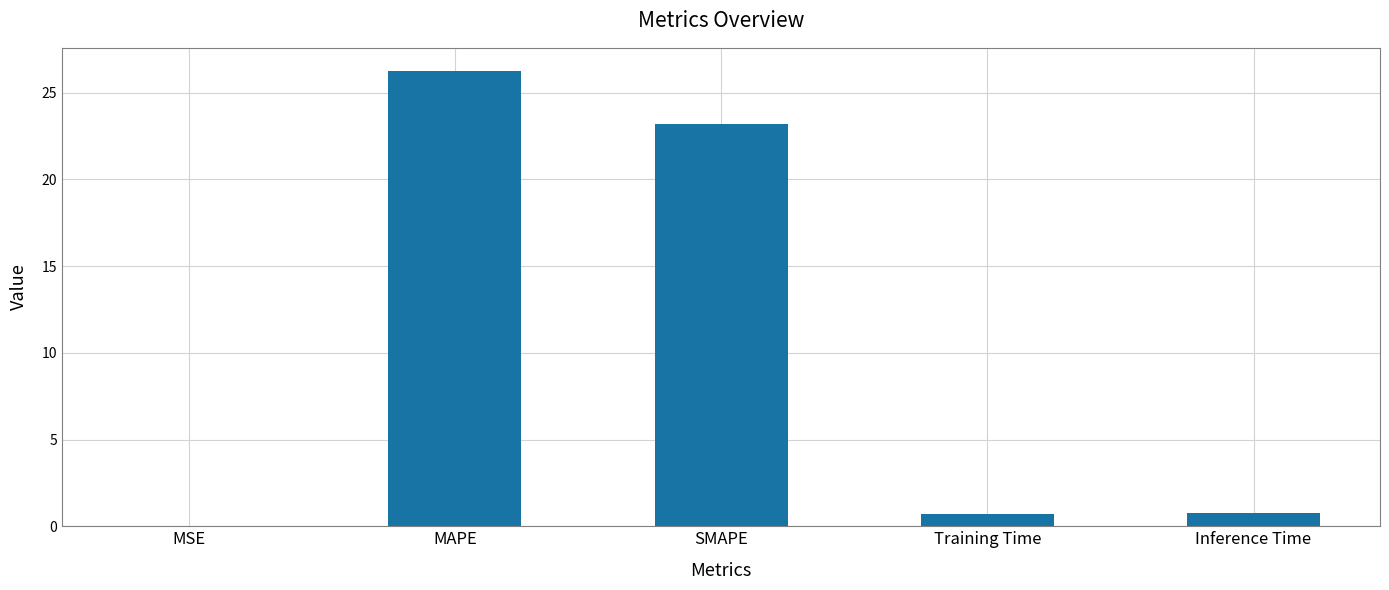

What is the sum of the values at MSE and Inference Time?

0.8